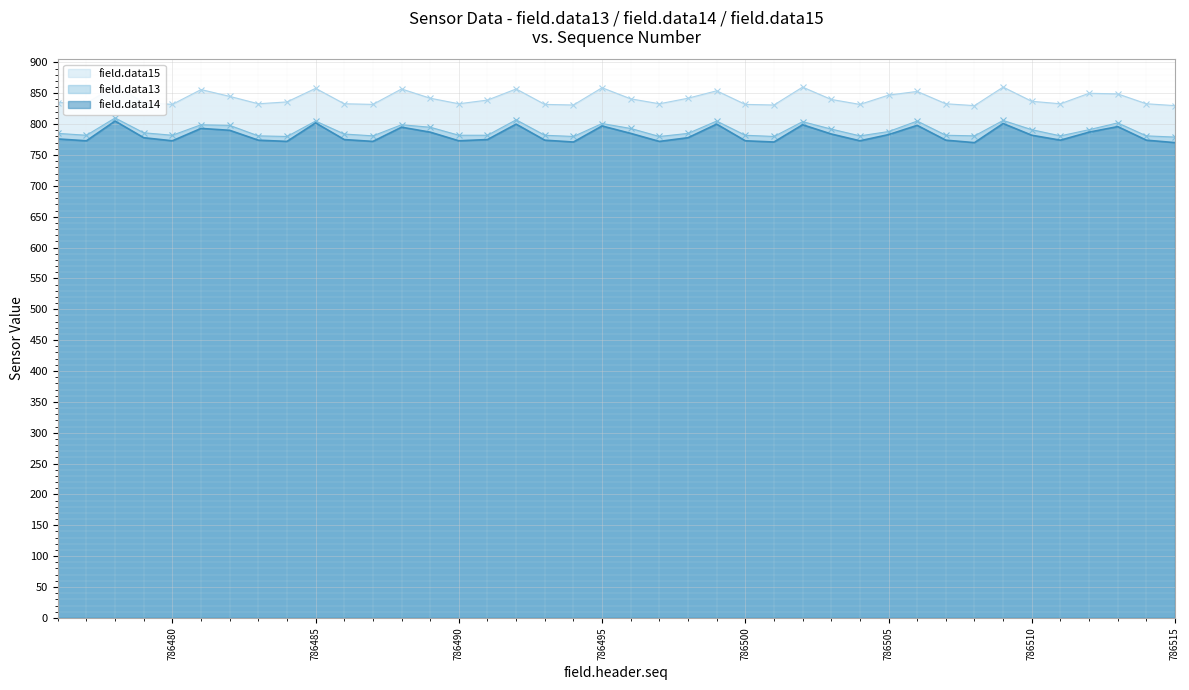

How many interior local peaks does the field.data15 series have?

11